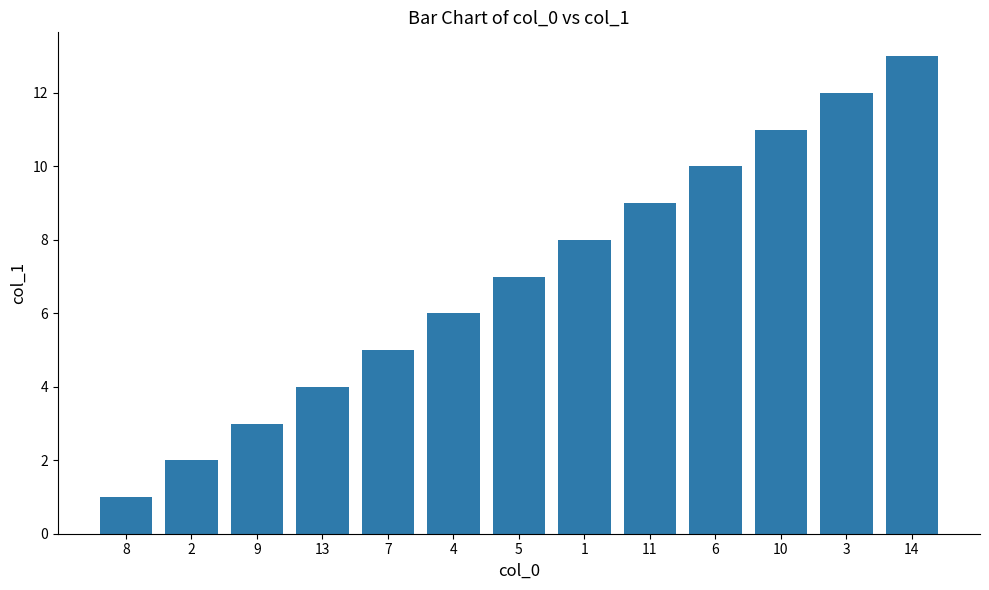

What is the sum of all values?

91